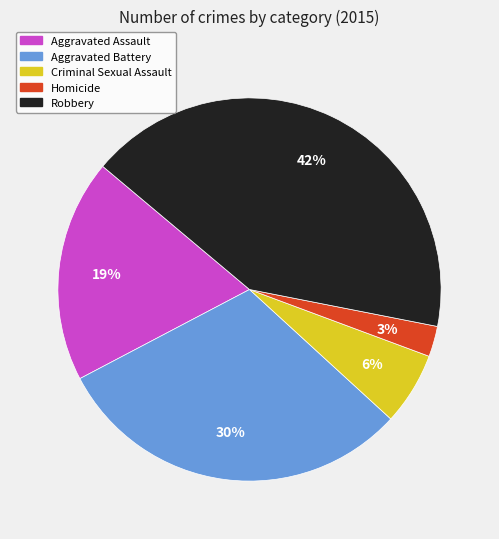

Which slice is the smallest?

Homicide